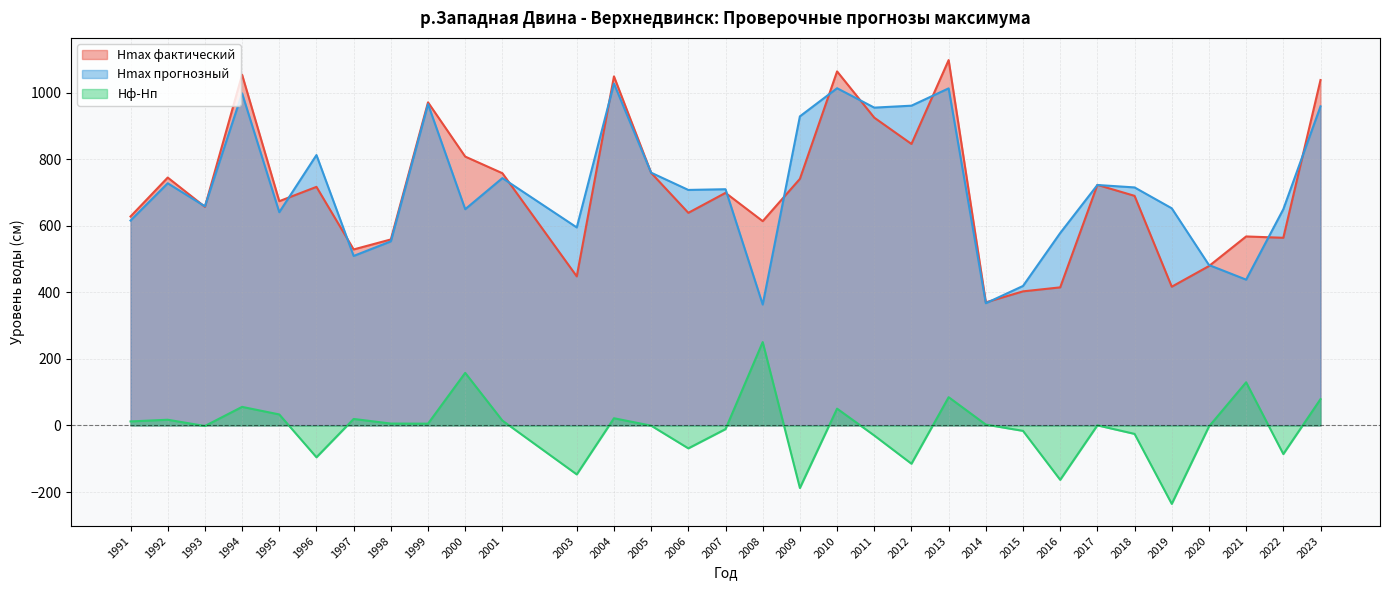

At which label does Hф-Hп reach its peak?

2008